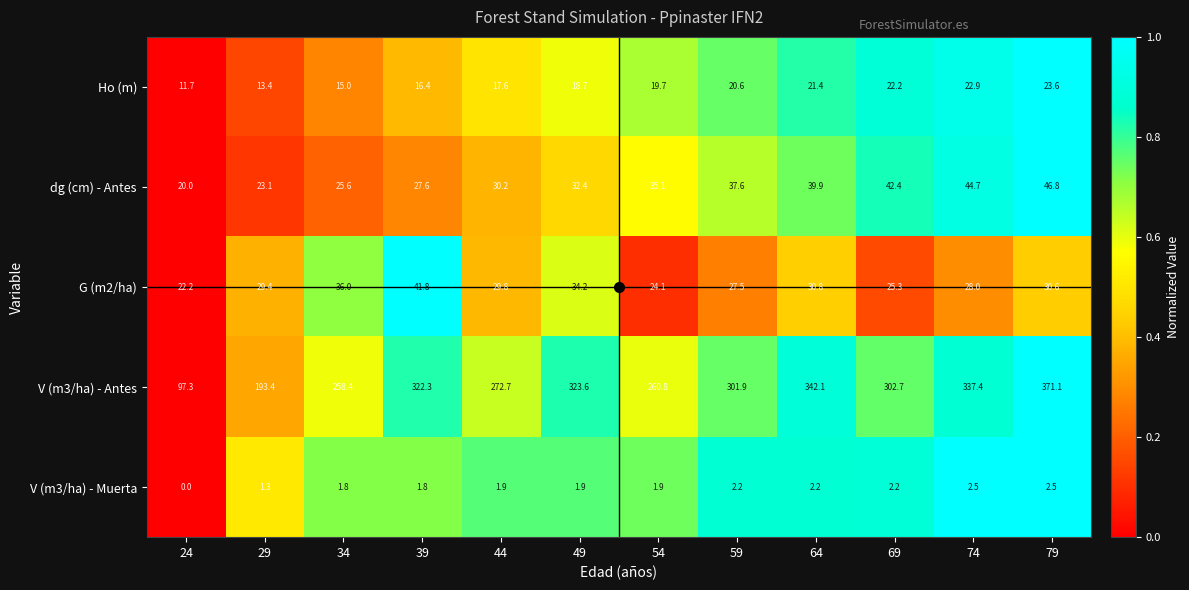

How many series are shown in this chart?

5